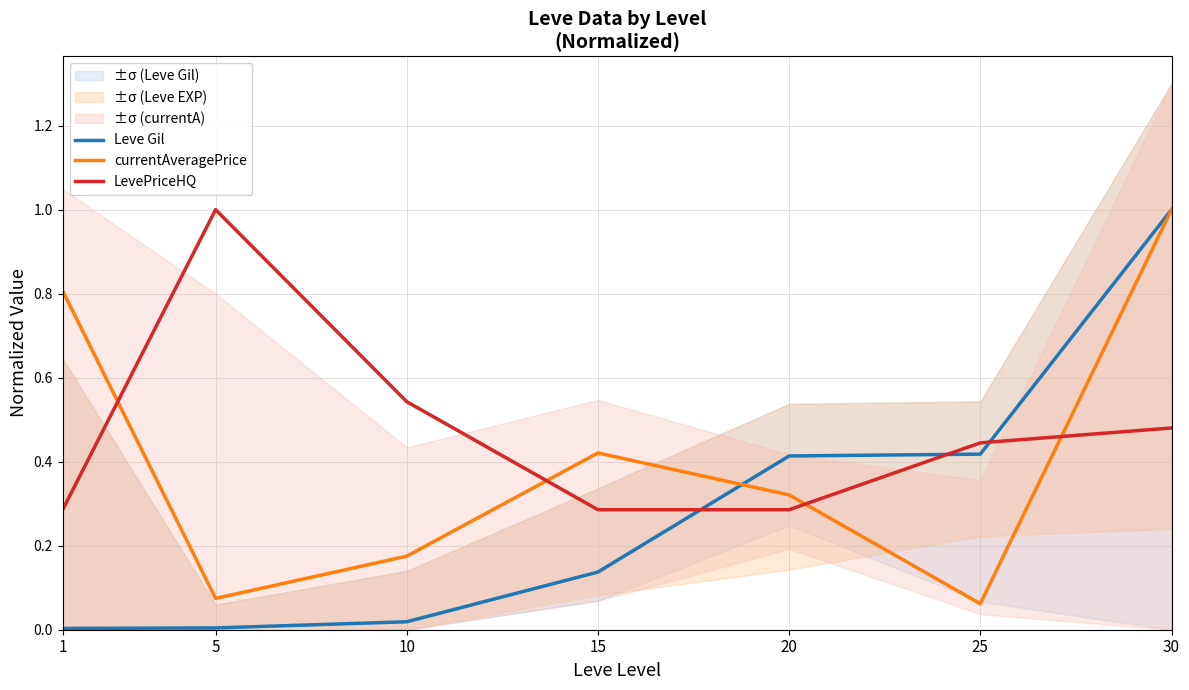

At how many categories does at least one series exceed 0?

7